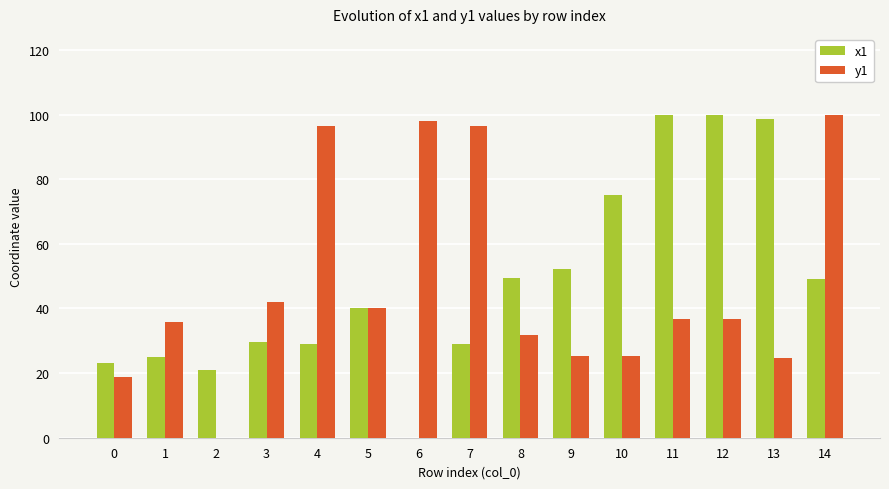

Which series changed the most between 1 and 6?

y1